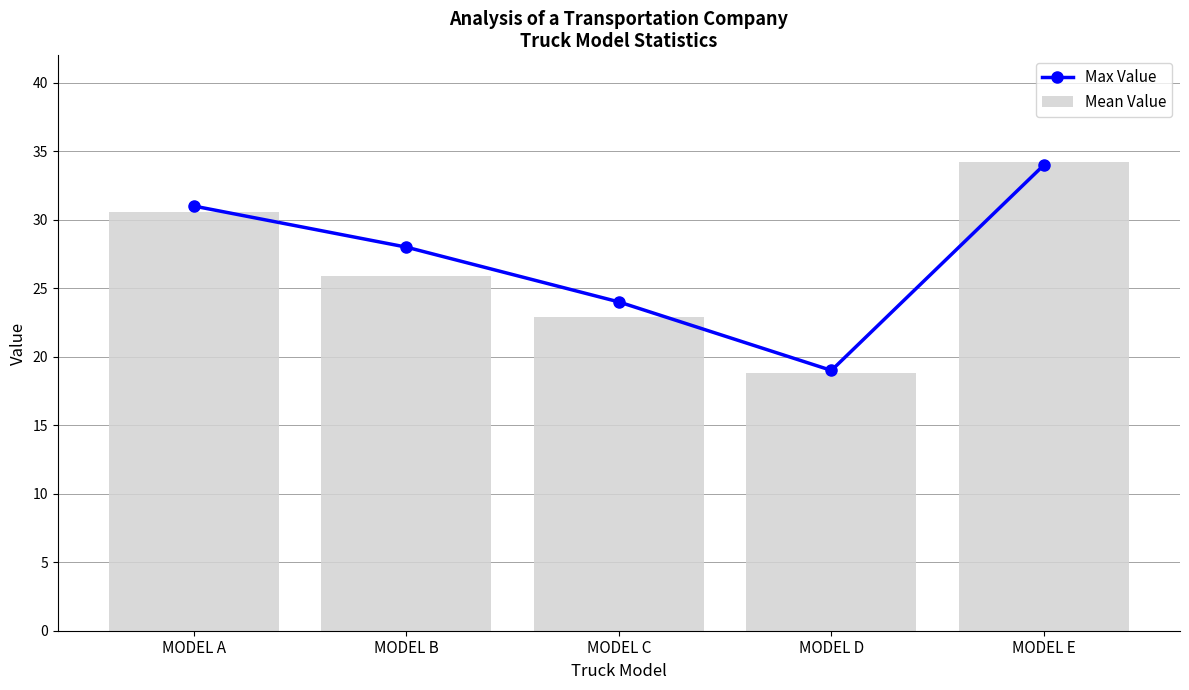

Which series has the largest range (max minus min)?

Mean Value